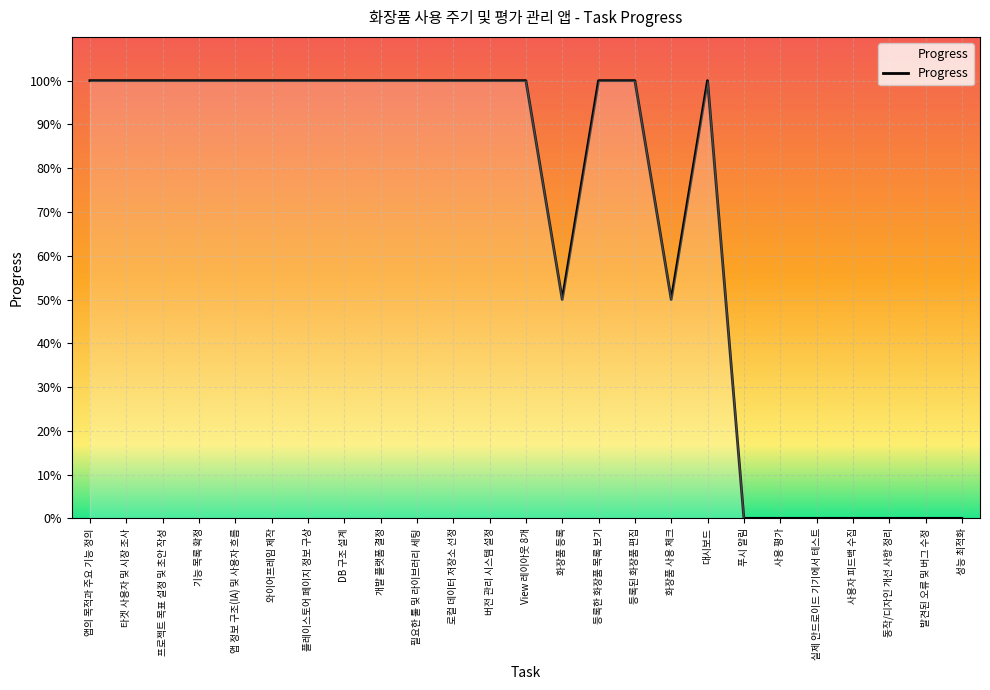

What is the change in value from 와이어프레임 제작 to 사용자 피드백 수집?

-1.0